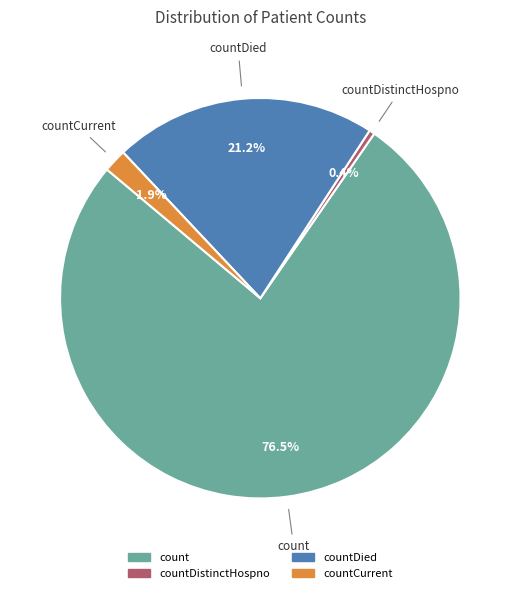

Which slice represents more than half of the pie?

count